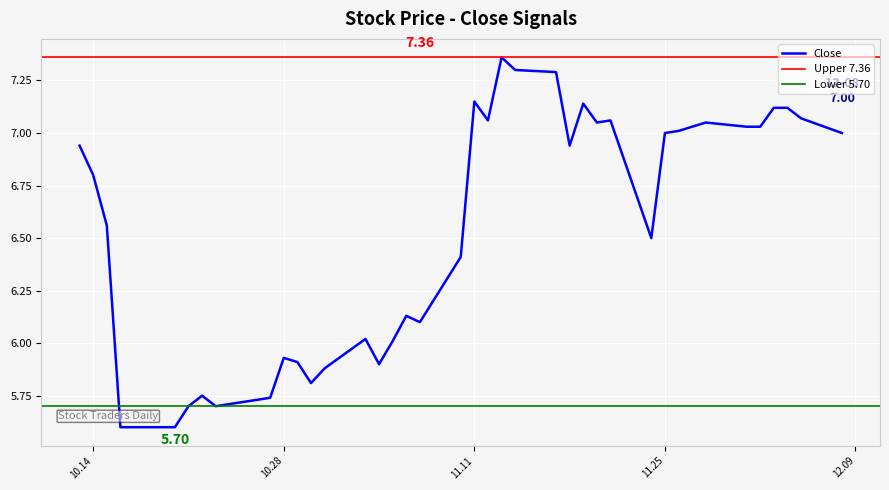

The value at 2014-10-31 is 5.9. True or false?

True